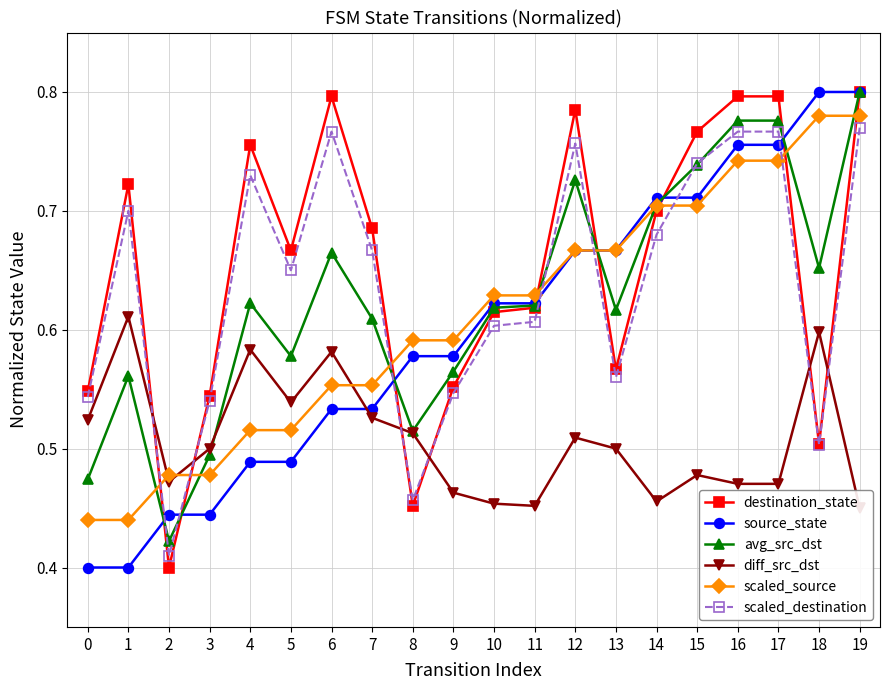

Count the number of categories in the chart.

20